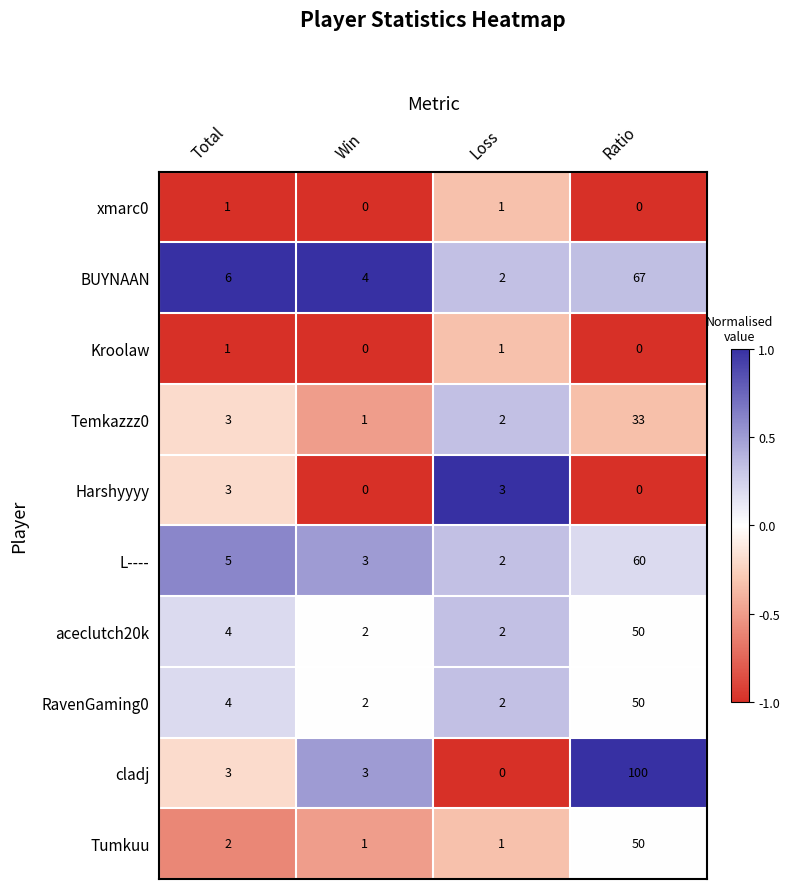

What is the spread (max minus min) of values at Loss?

3